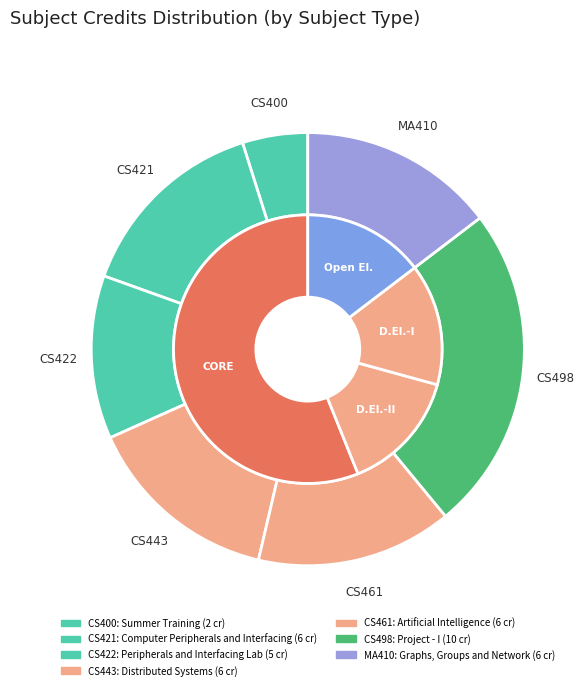

Do CS421 and MA410 together represent more than half of the pie?

No